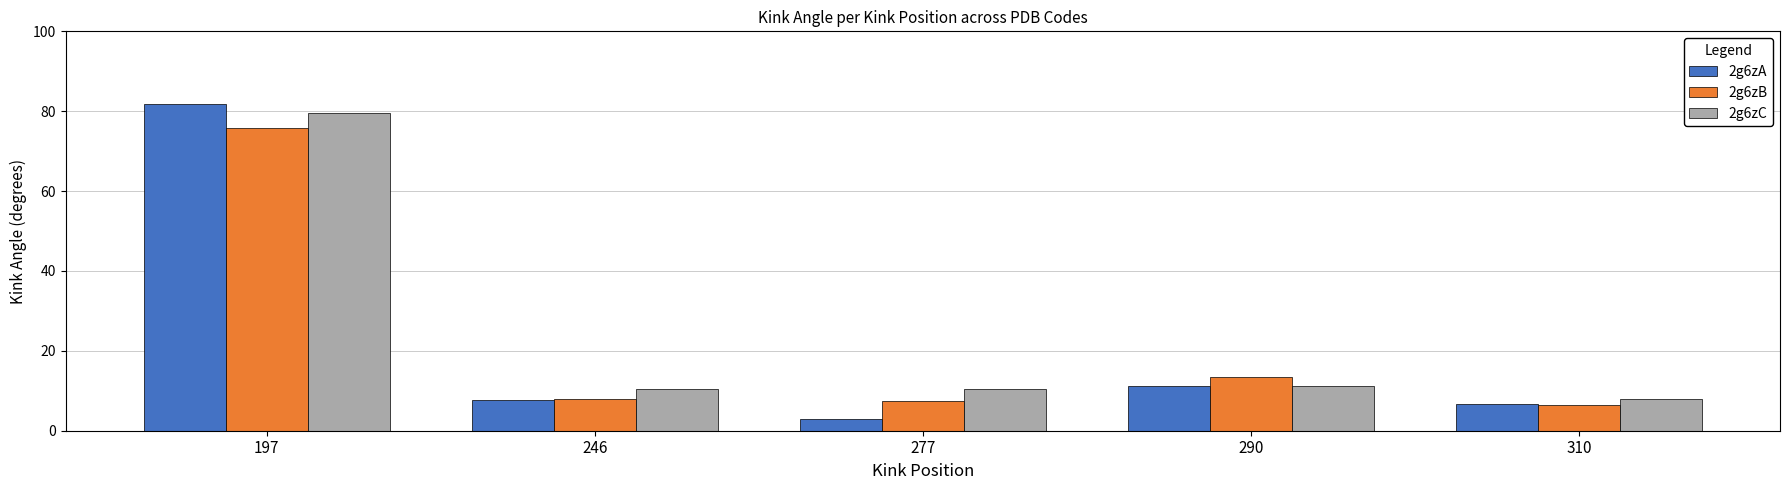

What is the value of the 2g6zC bar at the 5th from the left?

7.9